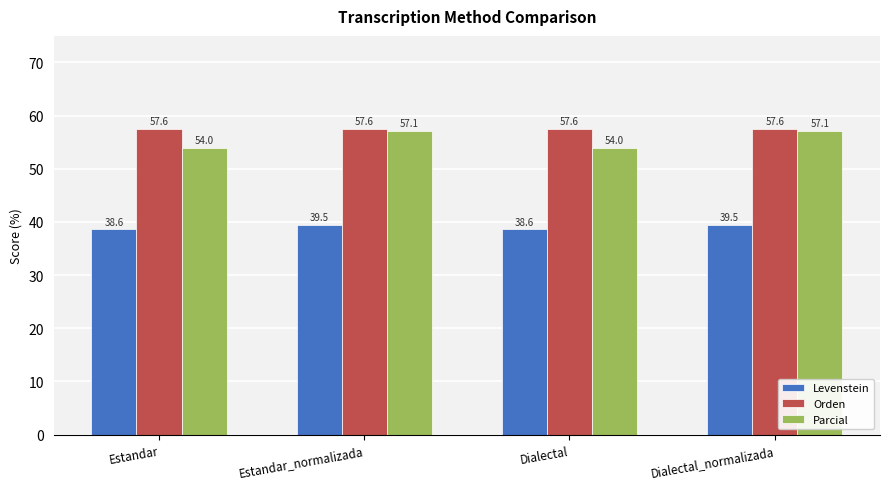

Between Estandar and Estandar_normalizada, which series saw the biggest shift?

Parcial